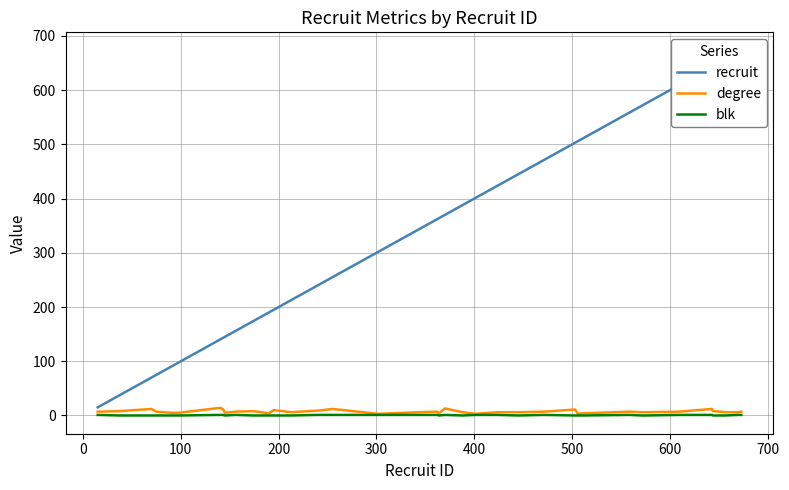

List the series in order of their peak value, highest first.

recruit, degree, blk